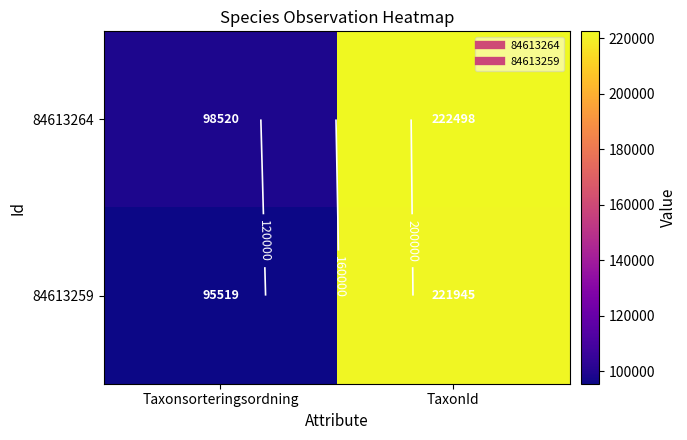

Is it true that 84613259 equals 221945 at TaxonId?

True